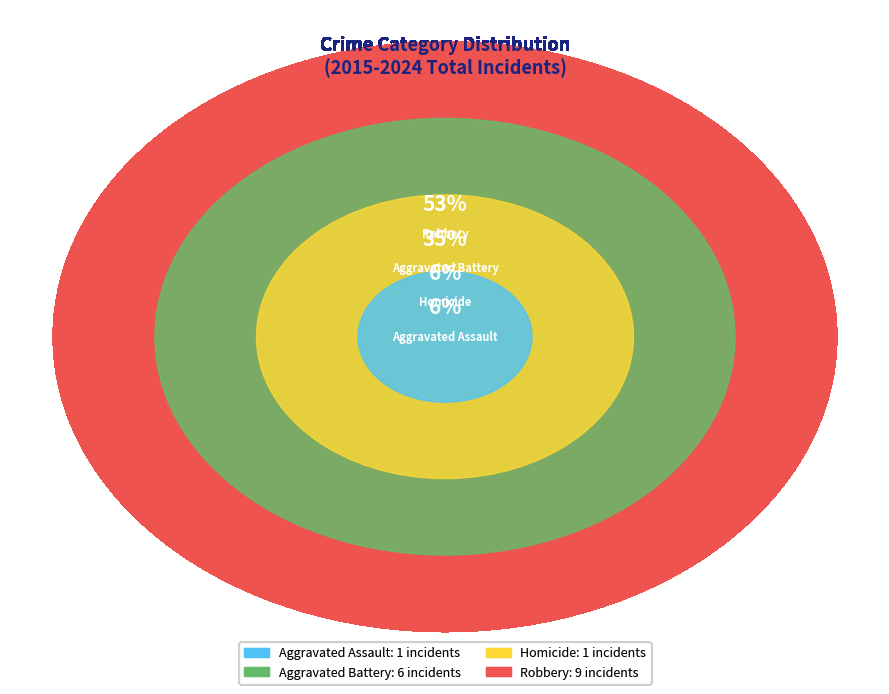

Which slice is the largest?

Robbery